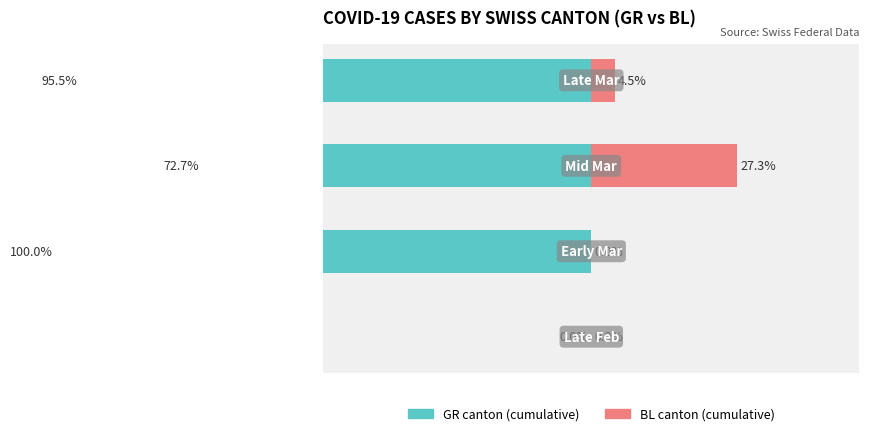

True or false: BL canton (cumulative) has a value of 2.7 at 3.

False